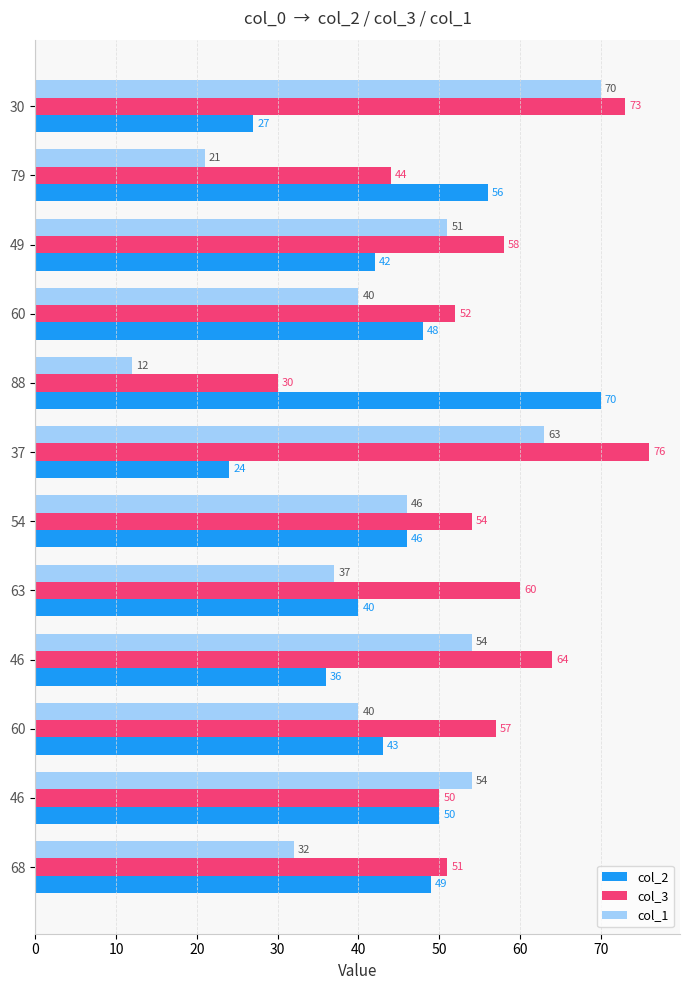

How many values in the col_1 series are below 46?

6